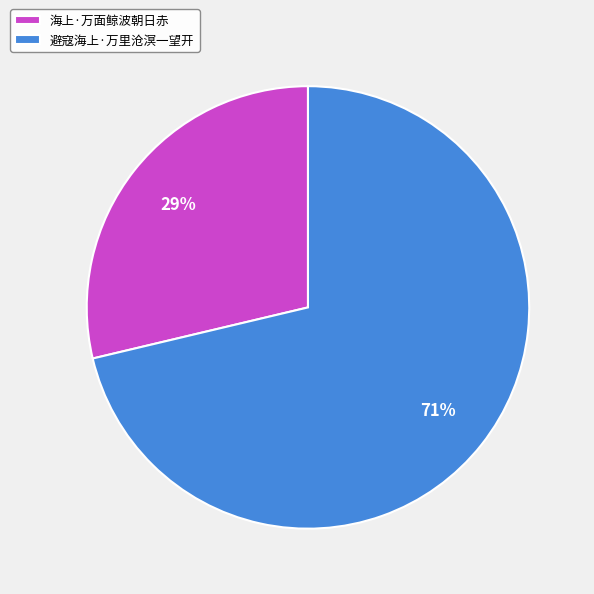

Count the number of slices in the pie.

2